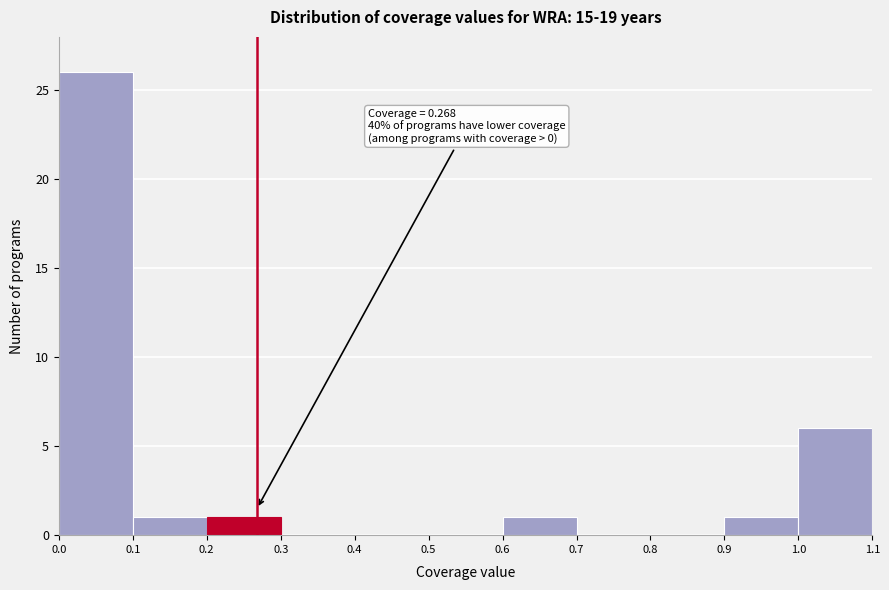

Over which range of the x-axis is the bar tallest?

0.0 to 0.1